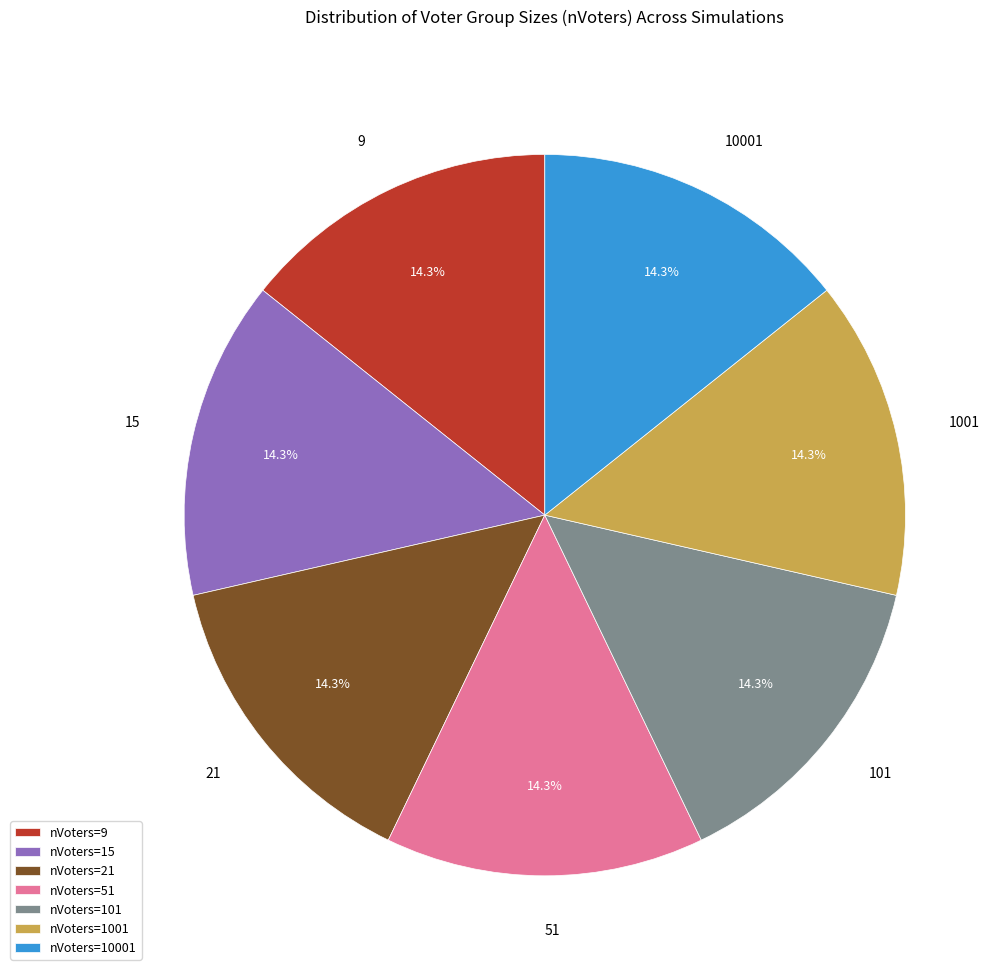

How many segments does this pie chart have?

7